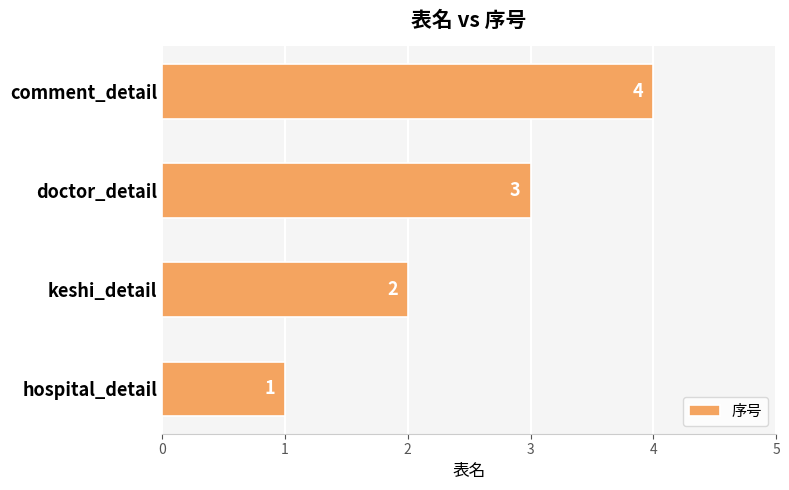

What is the difference between the maximum and minimum values?

3